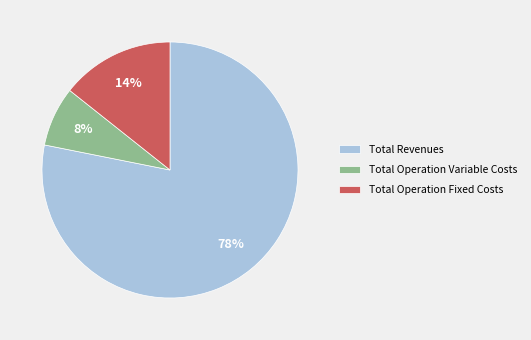

To the nearest percent, what is the average slice percentage?

33%